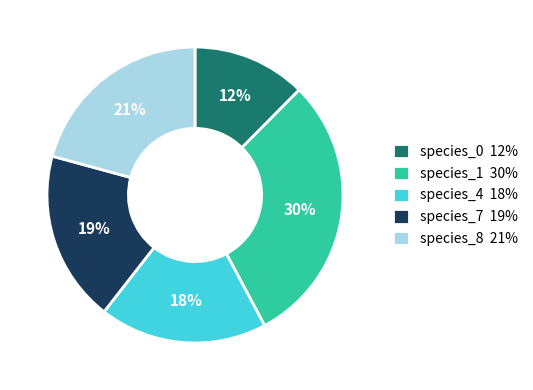

Is it true that species_1 30% is 30% of the pie?

True